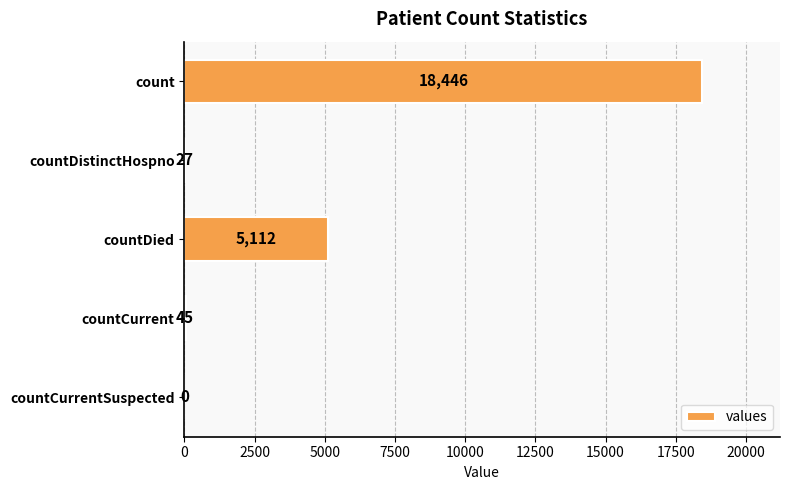

What is the change in value from count to countDied?

-13334